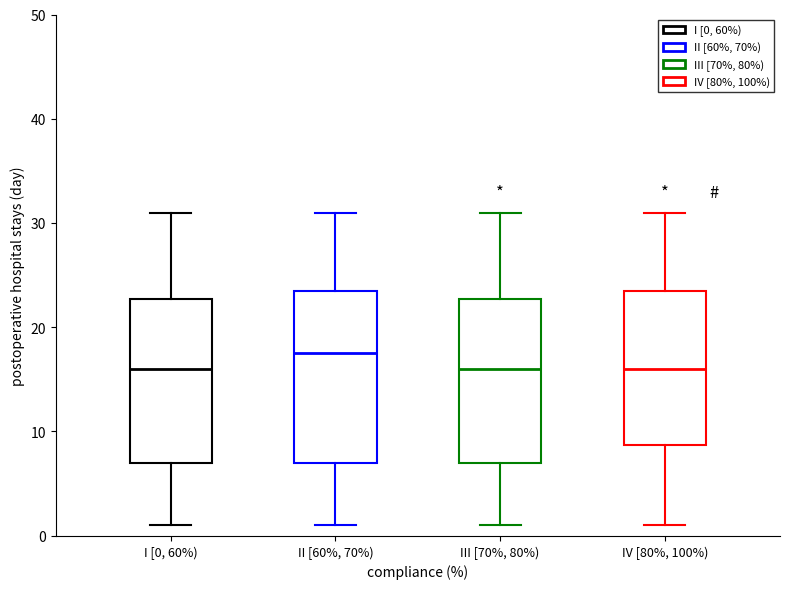

Where is the upper edge of the box for I [0, 60%) on the y-axis? The values are not printed on the chart, so give them approximately, as read against the axis.

23